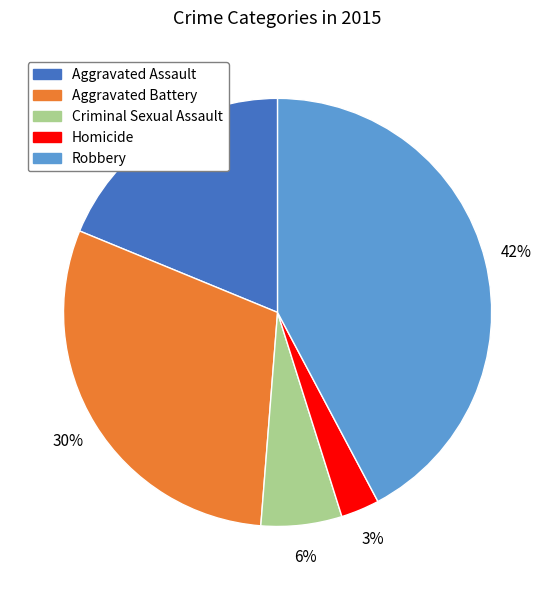

How many segments does this pie chart have?

5